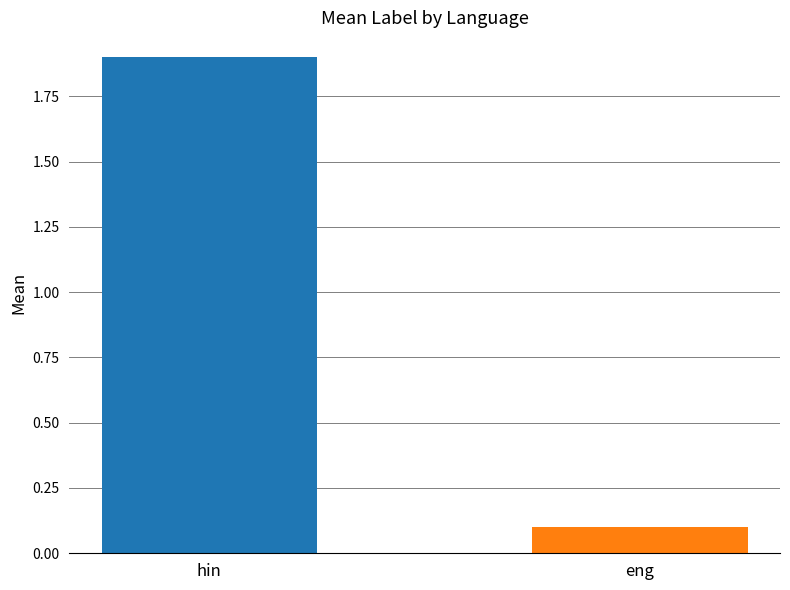

How many groups of bars are there?

1